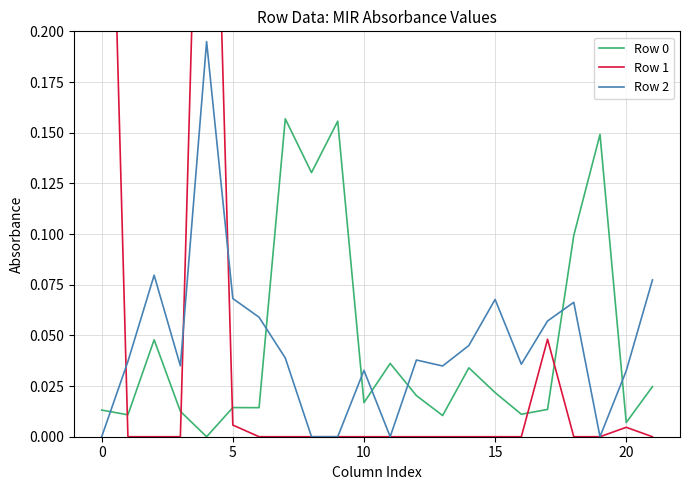

Is it true that Row 2 equals -0.0 at 9?

True